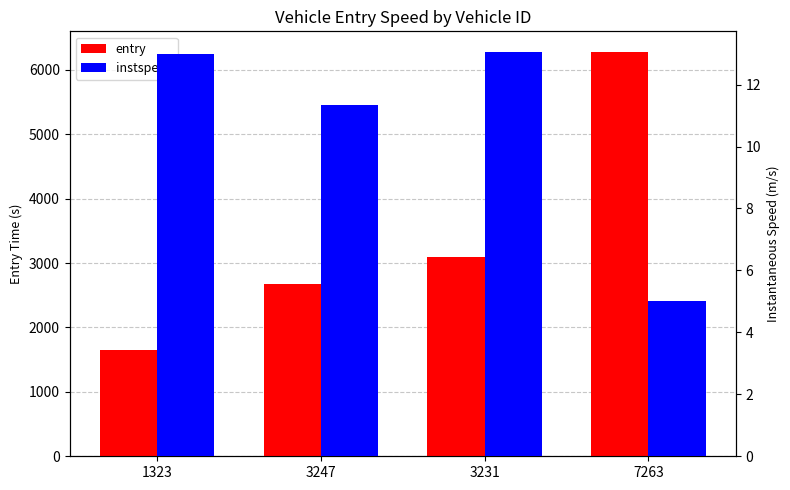

What is the difference between the highest and lowest values at 3231?

3081.9